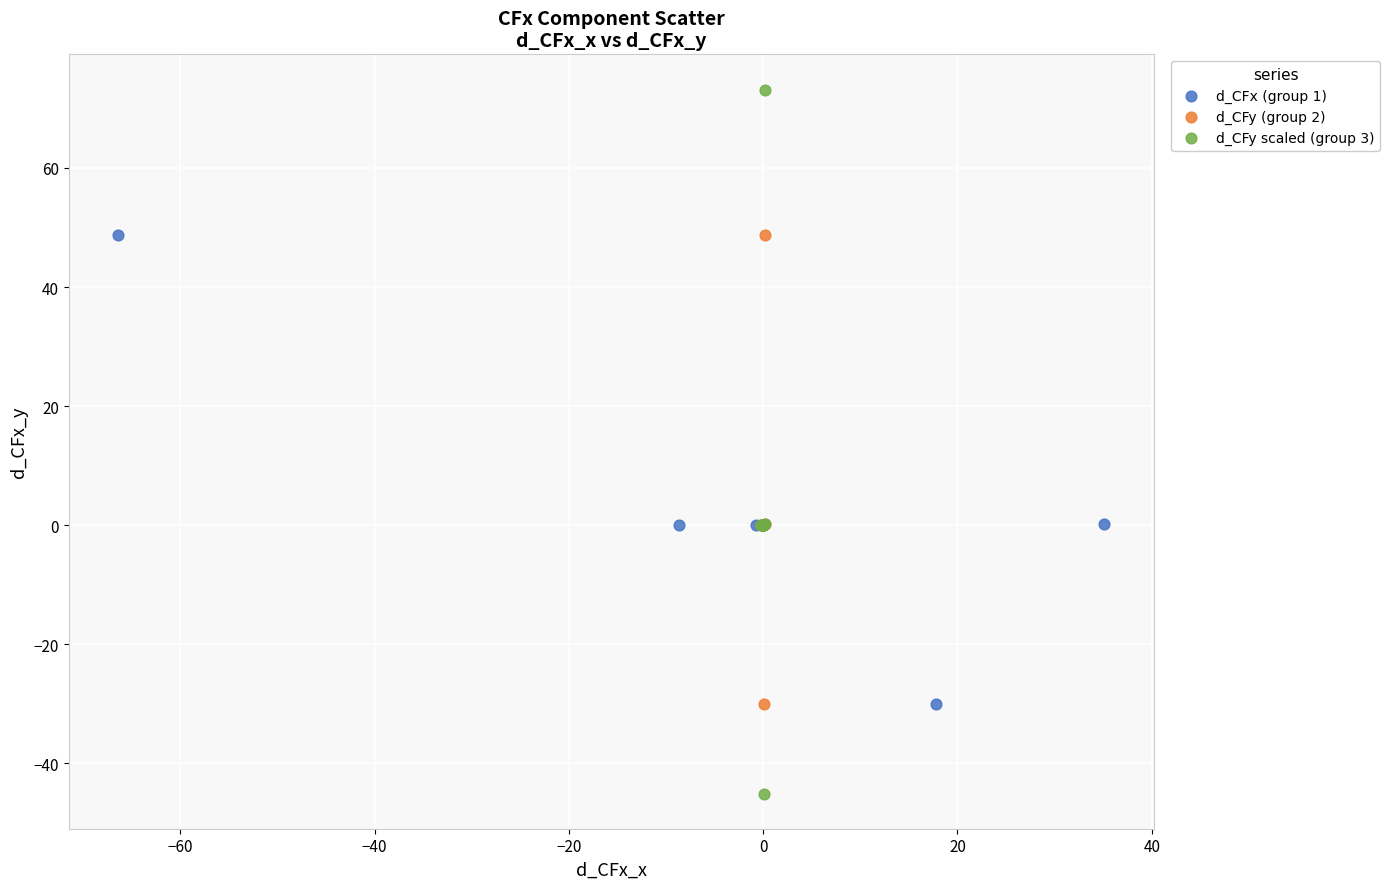

Which series has the largest Y range (max minus min)?

d_CFy scaled (group 3)